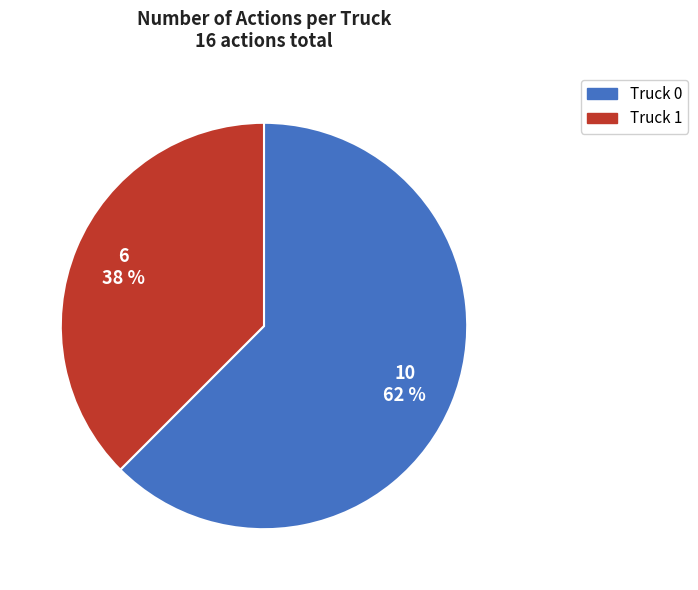

True or false: Truck 1 accounts for 51% of the total.

False